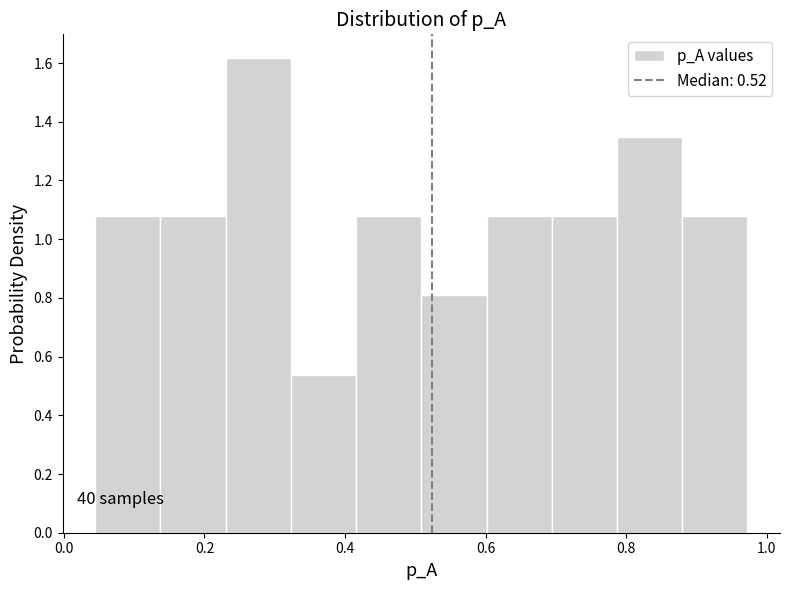

Which range on the x-axis has the tallest bar?

0.24 to 0.32